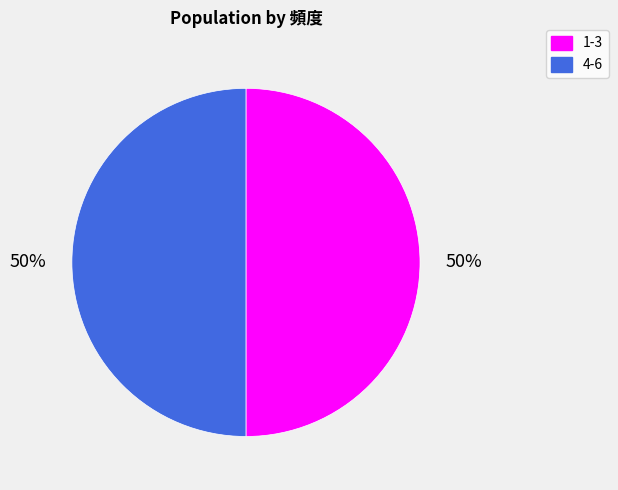

True or false: 1-3 accounts for 43% of the total.

False